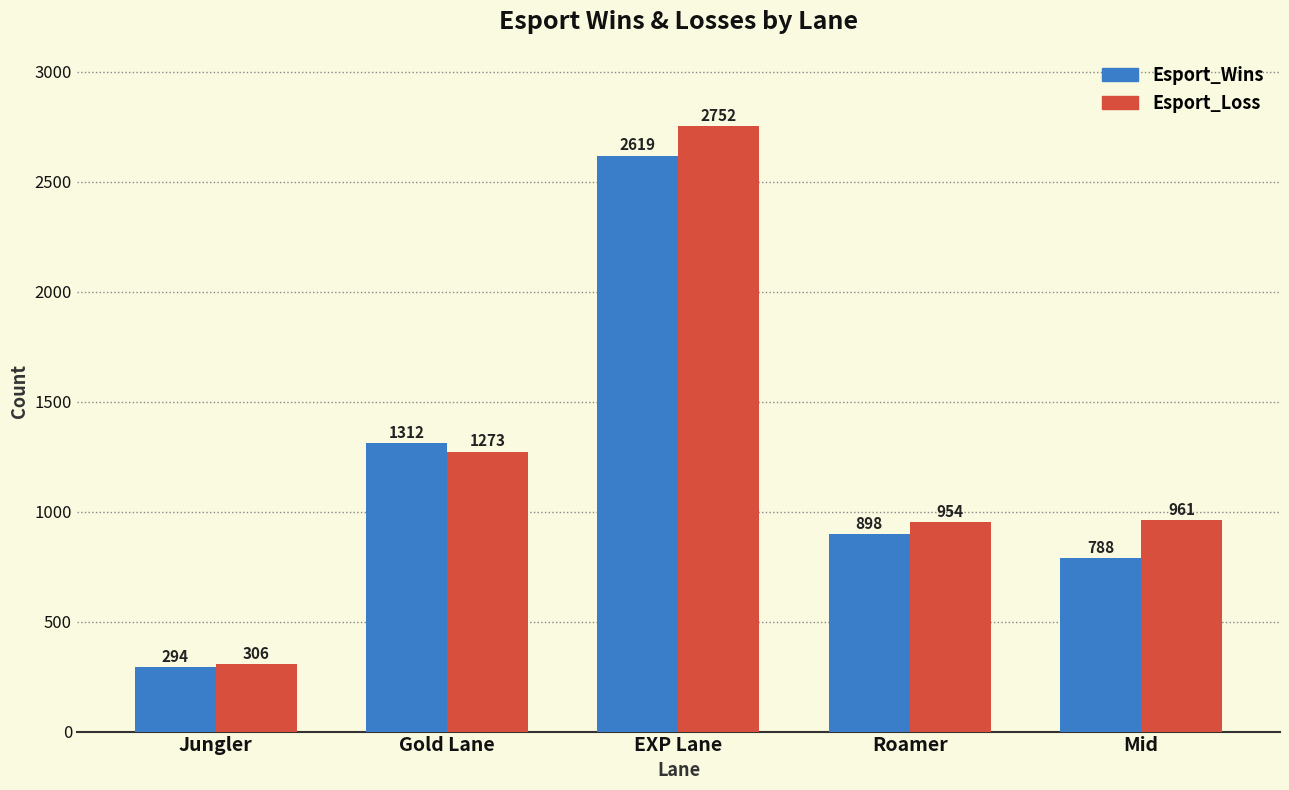

How many series are shown in this chart?

2